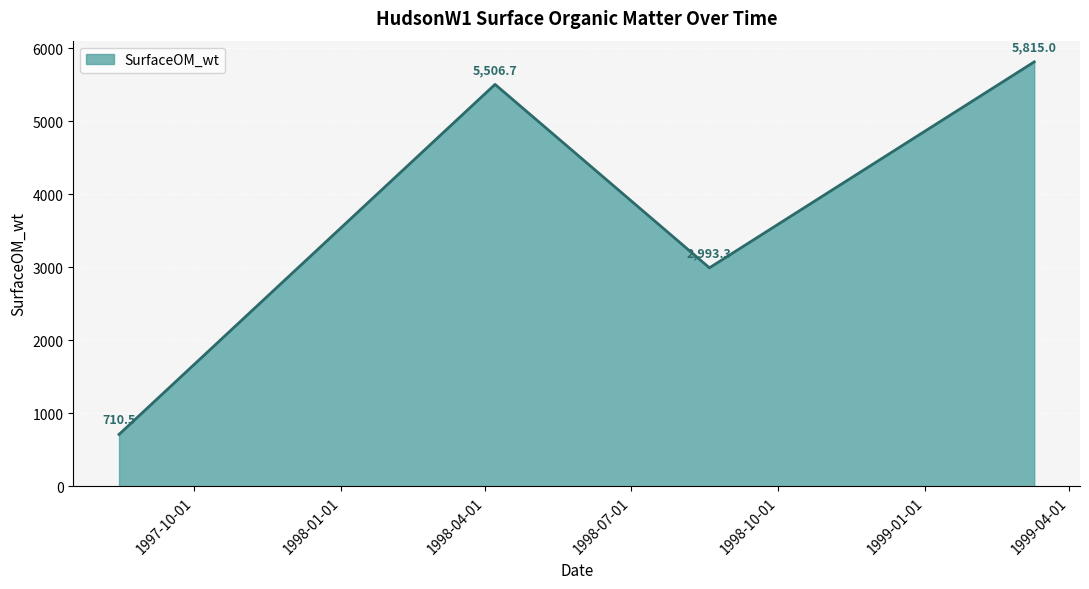

What is the average value?

3756.4